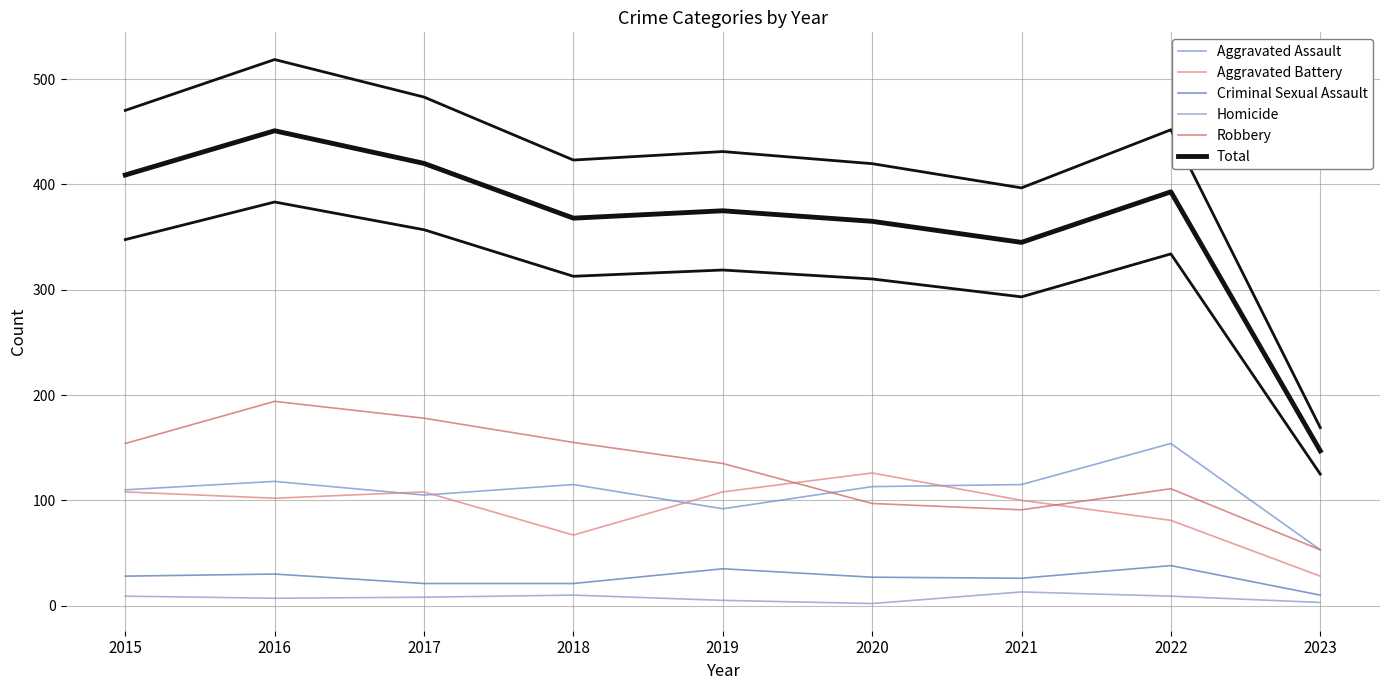

True or false: Total and Homicide cross at least once.

False